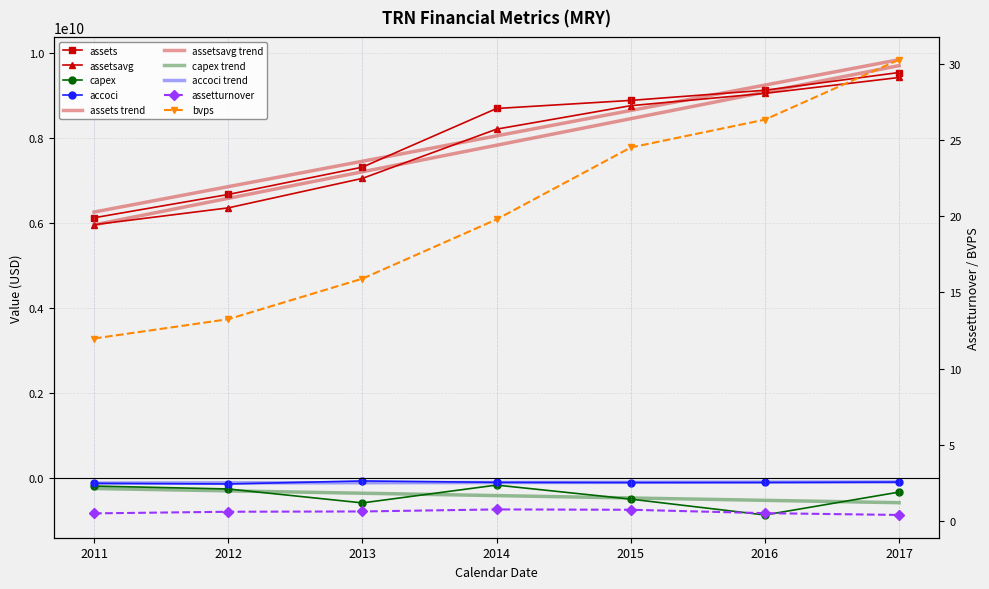

What is the smallest value displayed?

-879700000.0